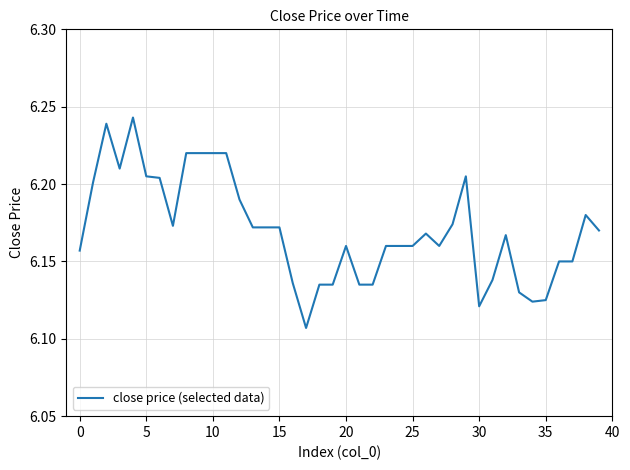

What is the value of the 24th point from the left?

6.2